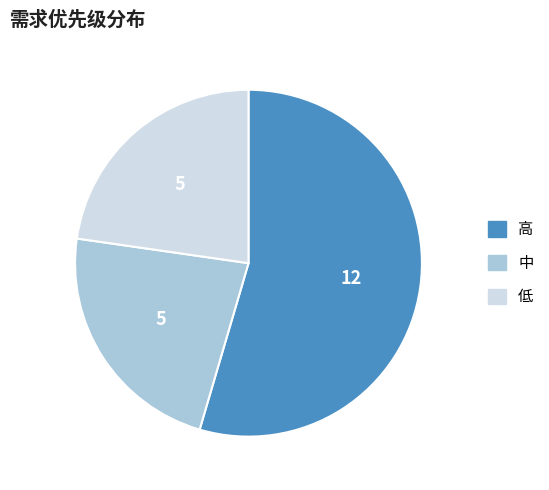

Is the sum of 中 and 低 greater than half?

No